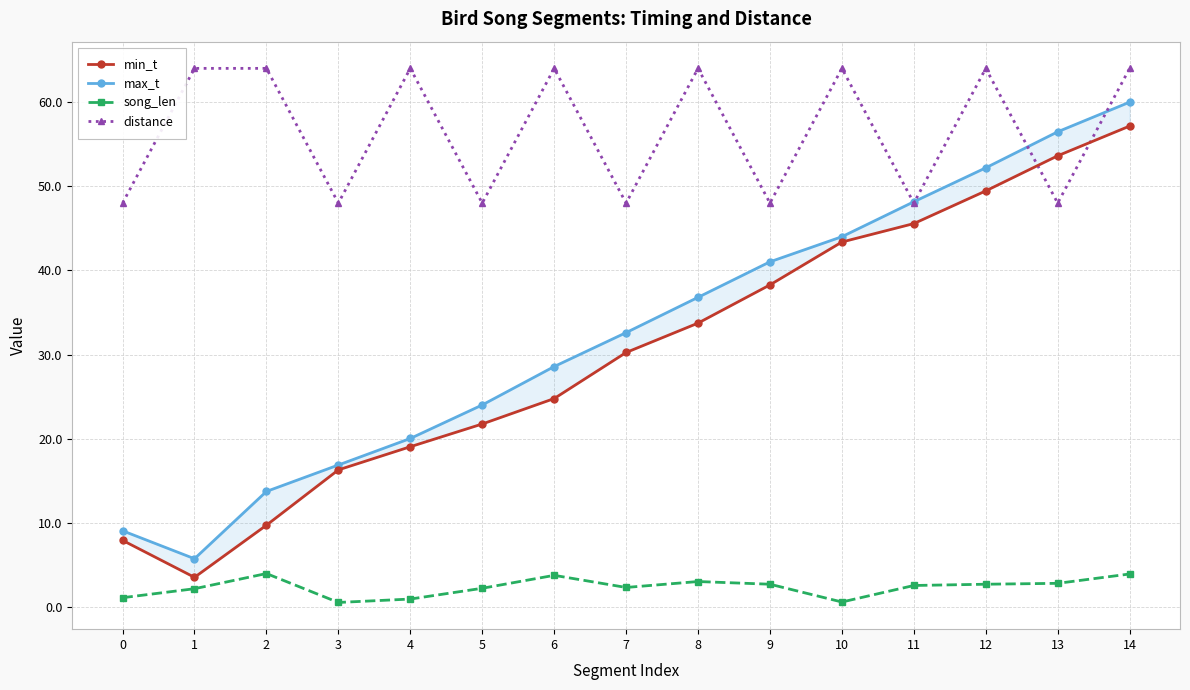

Is it true that song_len equals 1.1 at 0?

True